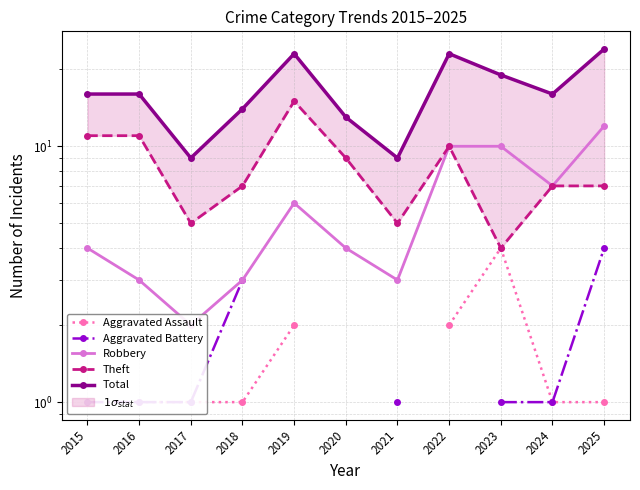

Rank the categories by Aggravated Assault value from lowest to highest.

2024, 2025, 2015, 2016, 2017, 2018, 2019, 2020, 2021, 2022, 2023